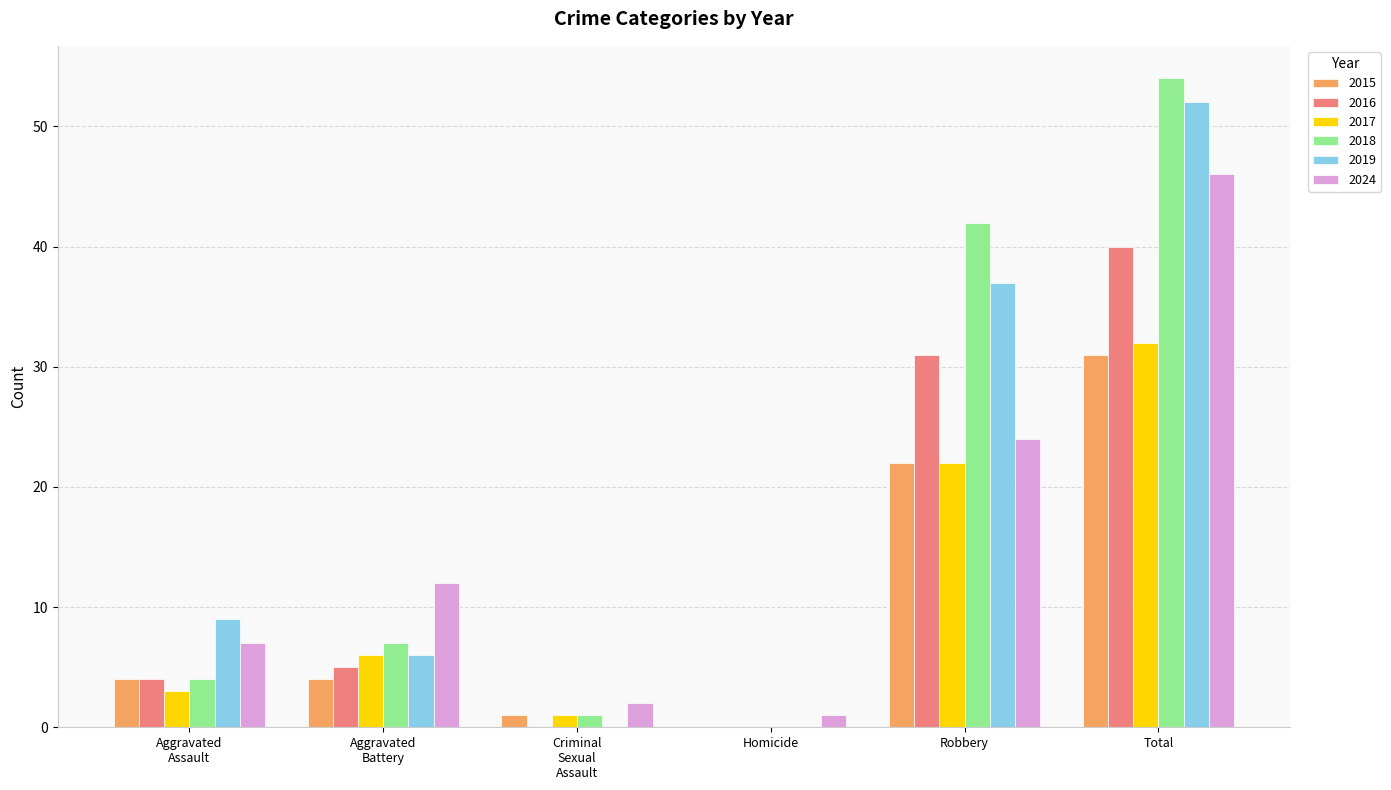

Is it true that 2015 equals 0 at Homicide?

True